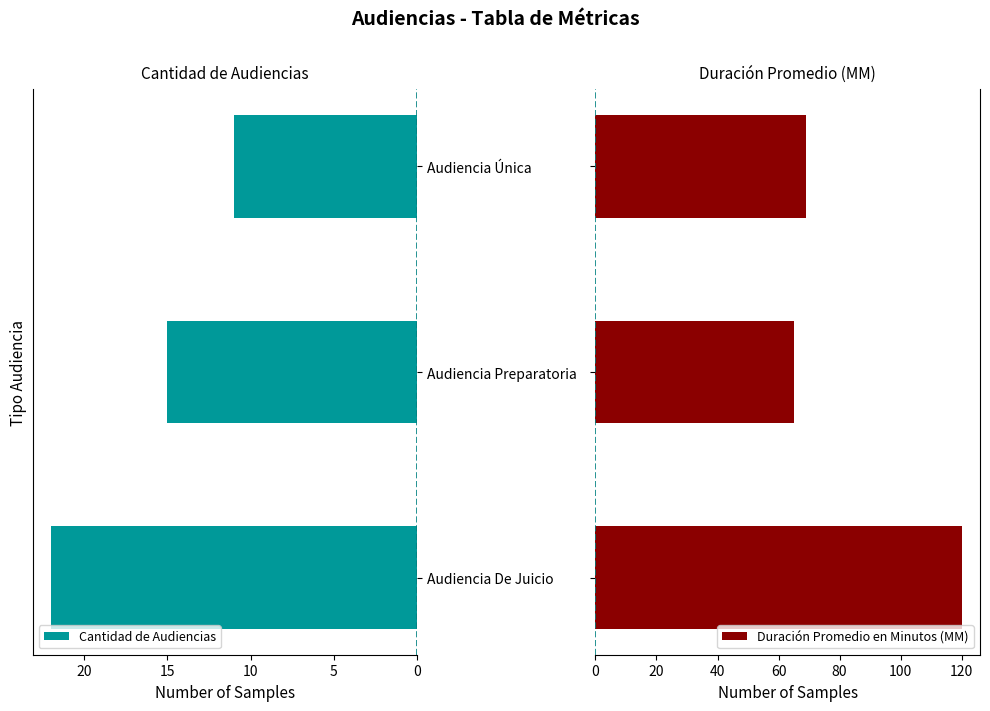

Which series has the largest total across all categories?

Duración Promedio en Minutos (MM)